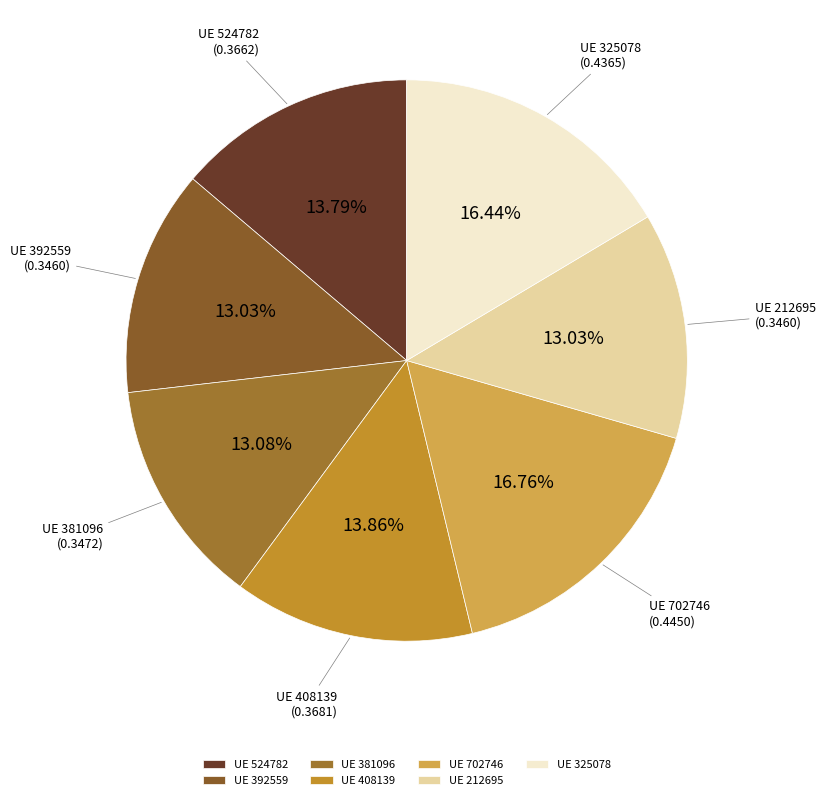

Is the sum of UE 212695 and UE 524782 greater than half?

No